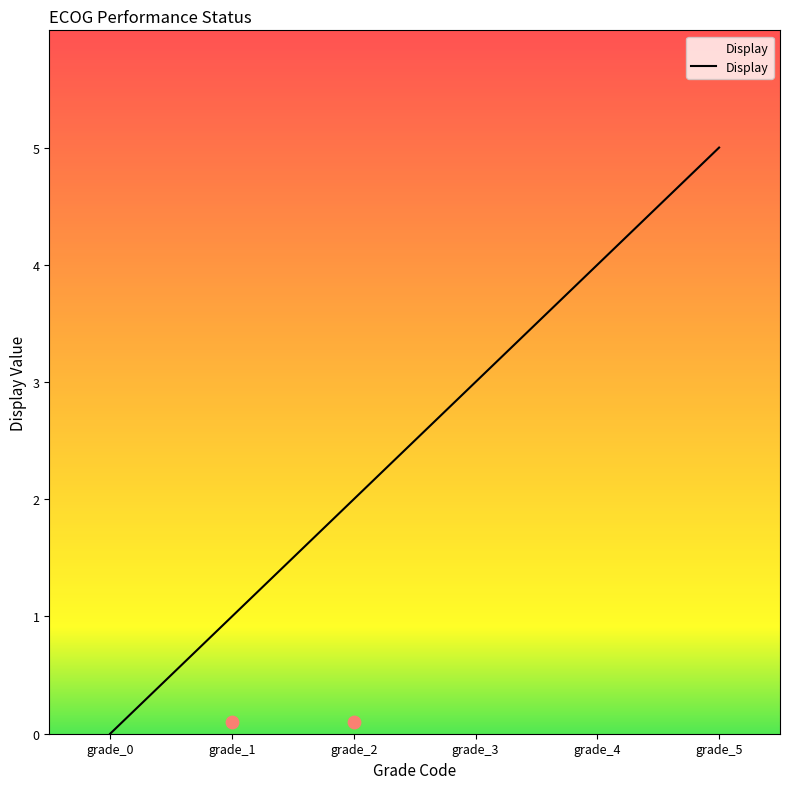

What is the change in value from grade_3 to grade_4?

+1